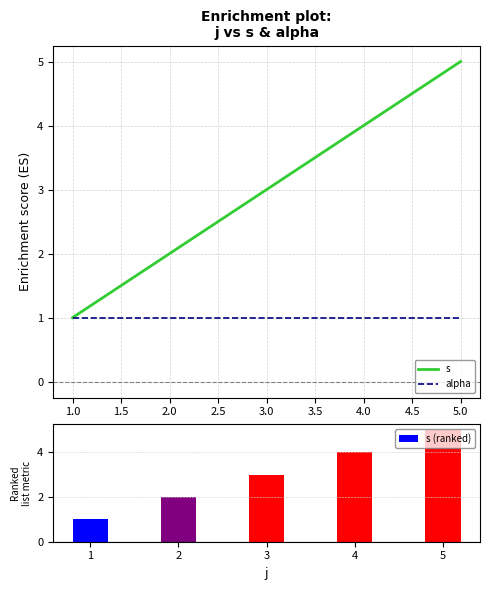

What is the average value of the s (ranked) series?

3